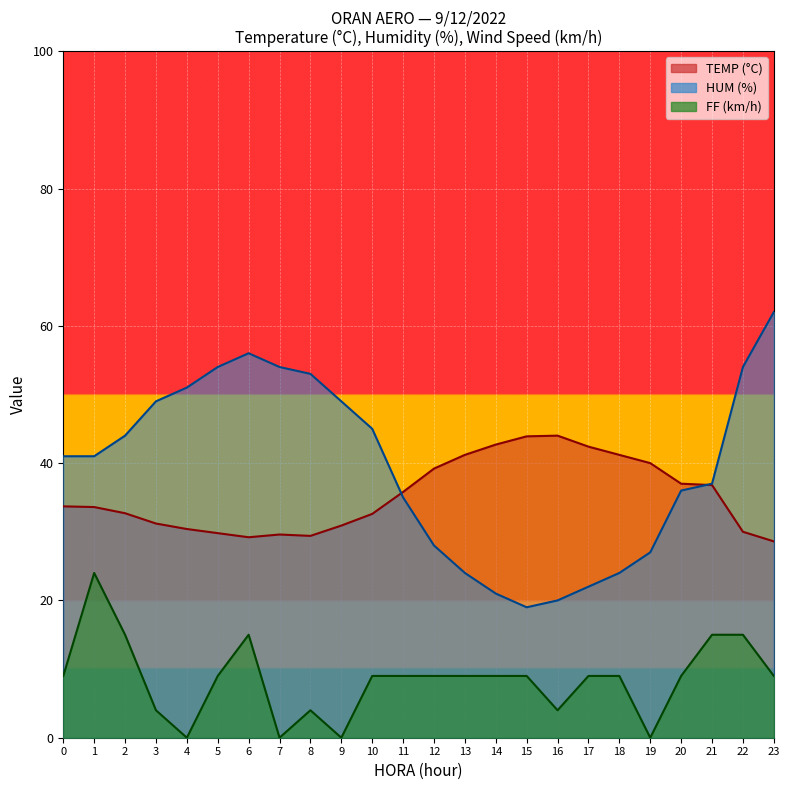

At which category is the sum across all series the highest?

6